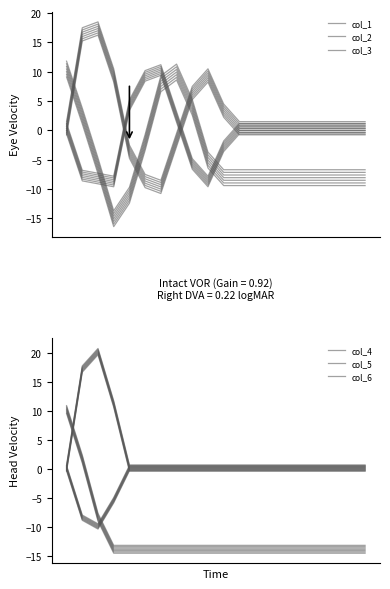

What is the average value of the col_3 series?

1.0